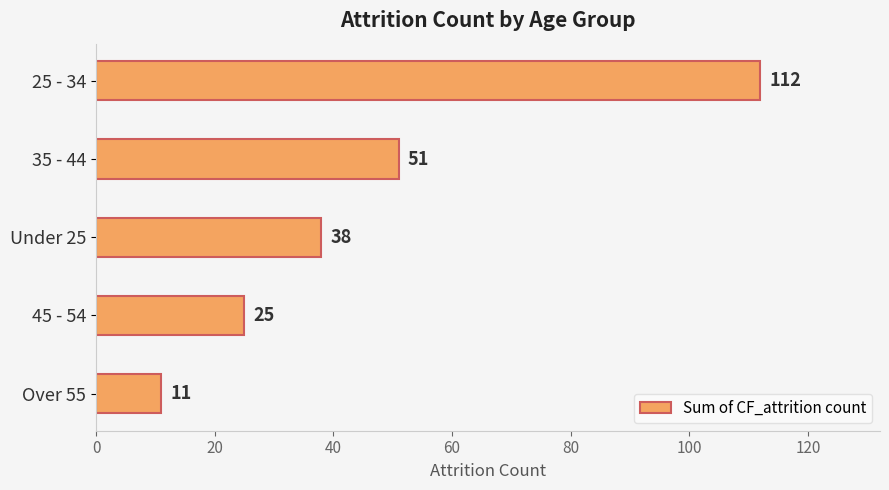

Reading bottom to top, transcribe all the data shown in this chart.

11	25	38	51	112